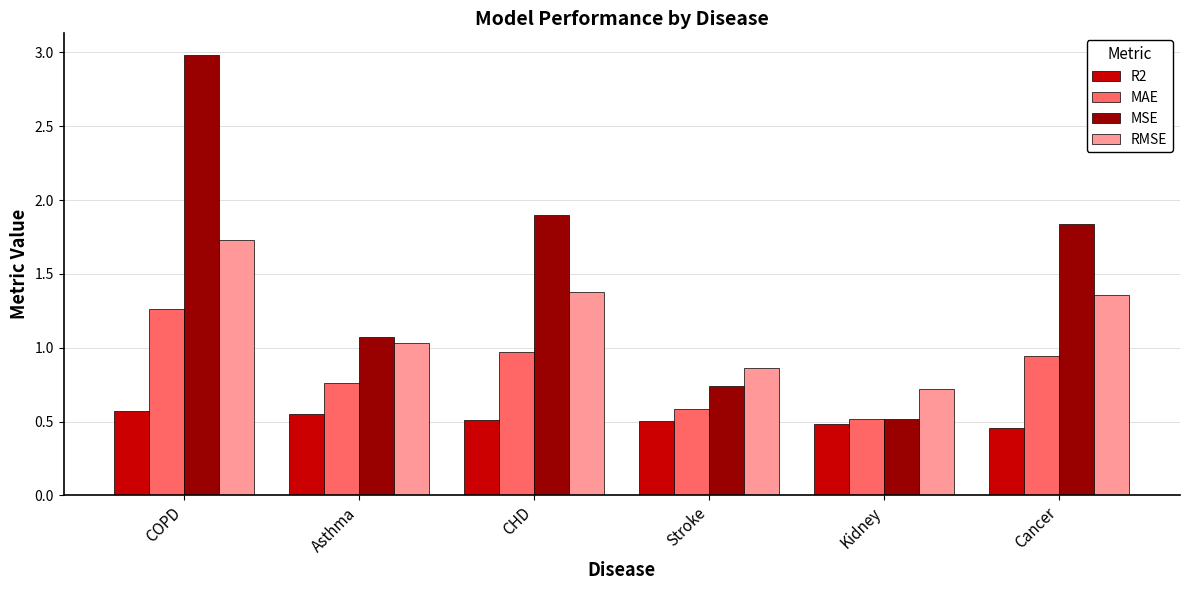

What are all the series names shown in the legend?

R2, MAE, MSE, RMSE